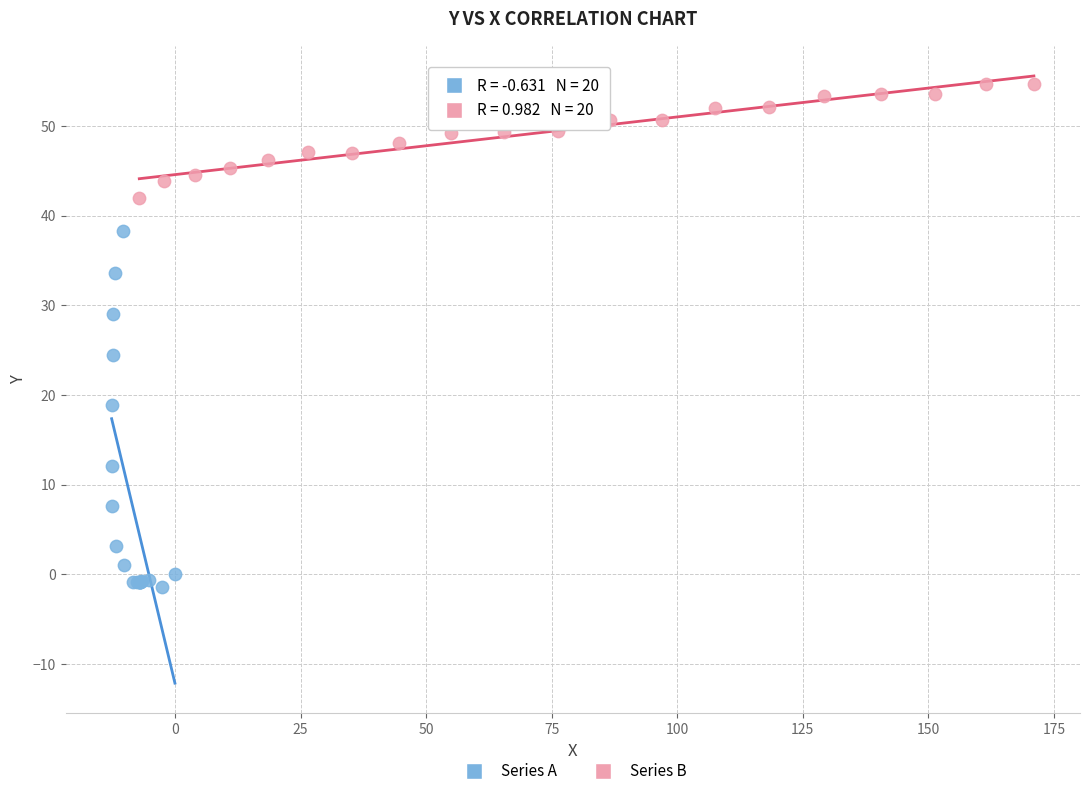

Which series reaches the maximum Y coordinate?

Series B